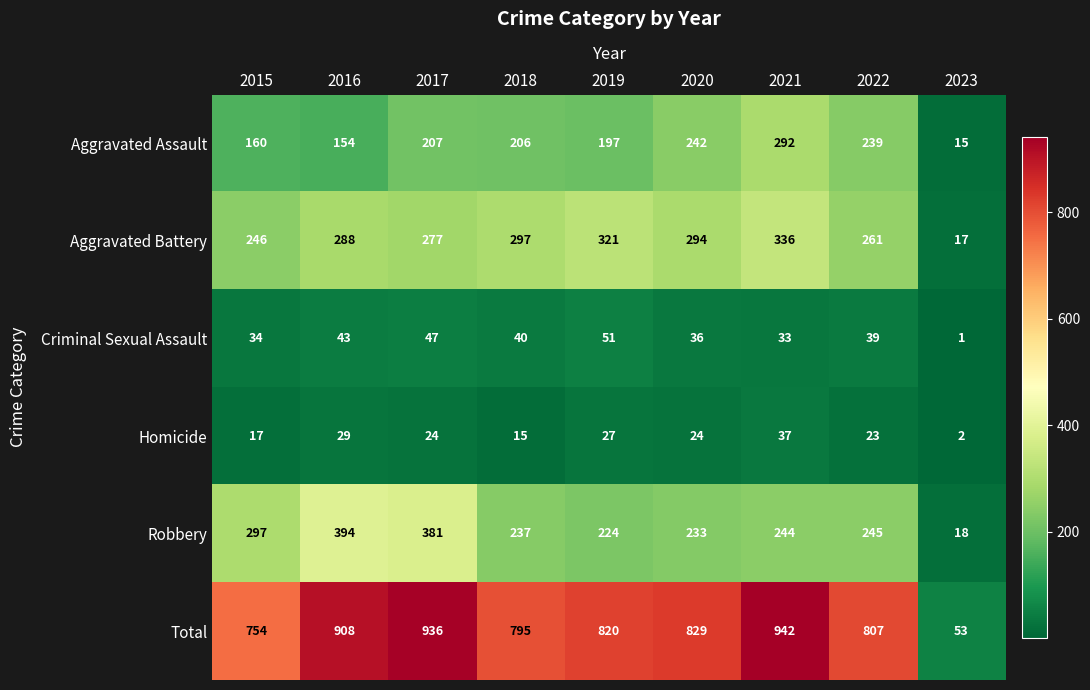

At 2020, list the series in order from smallest to largest.

Homicide, Criminal Sexual Assault, Robbery, Aggravated Assault, Aggravated Battery, Total